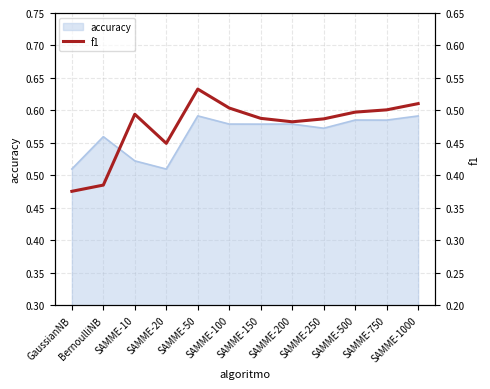

What is the difference between the maximum and minimum values?

0.2